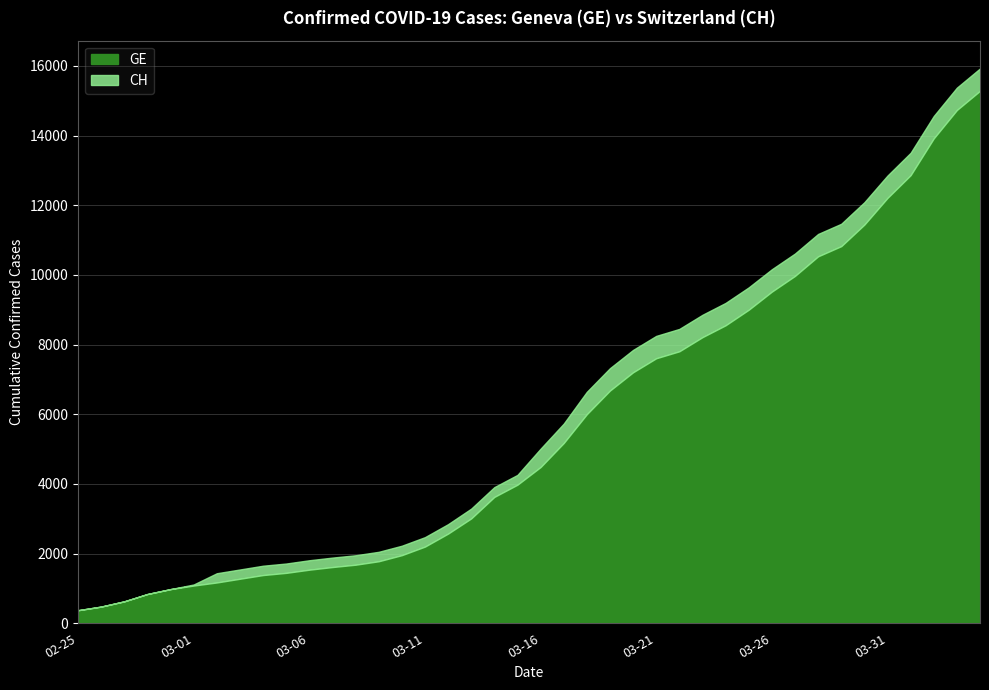

True or false: GE and CH cross at least once.

False